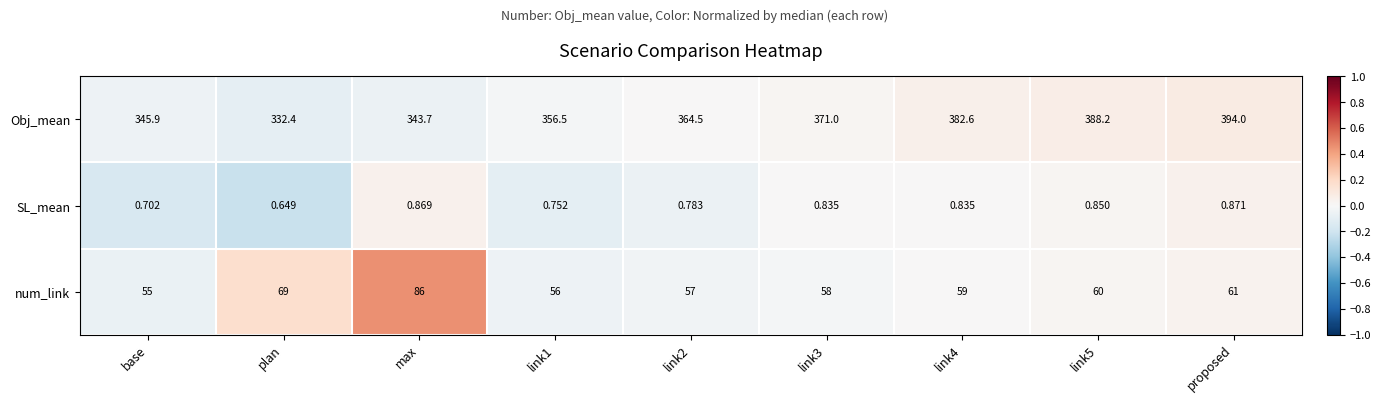

Rank the series by their maximum value, from highest to lowest.

Obj_mean, num_link, SL_mean